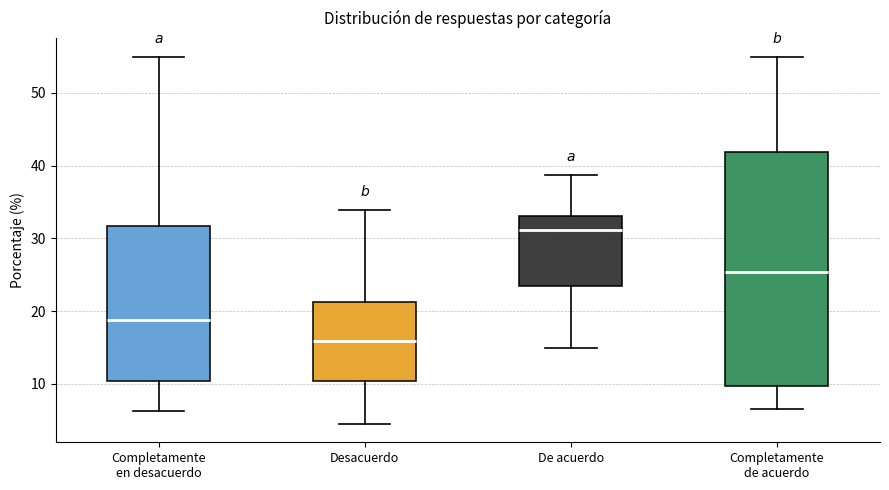

Which box's median line is the highest?

De acuerdo